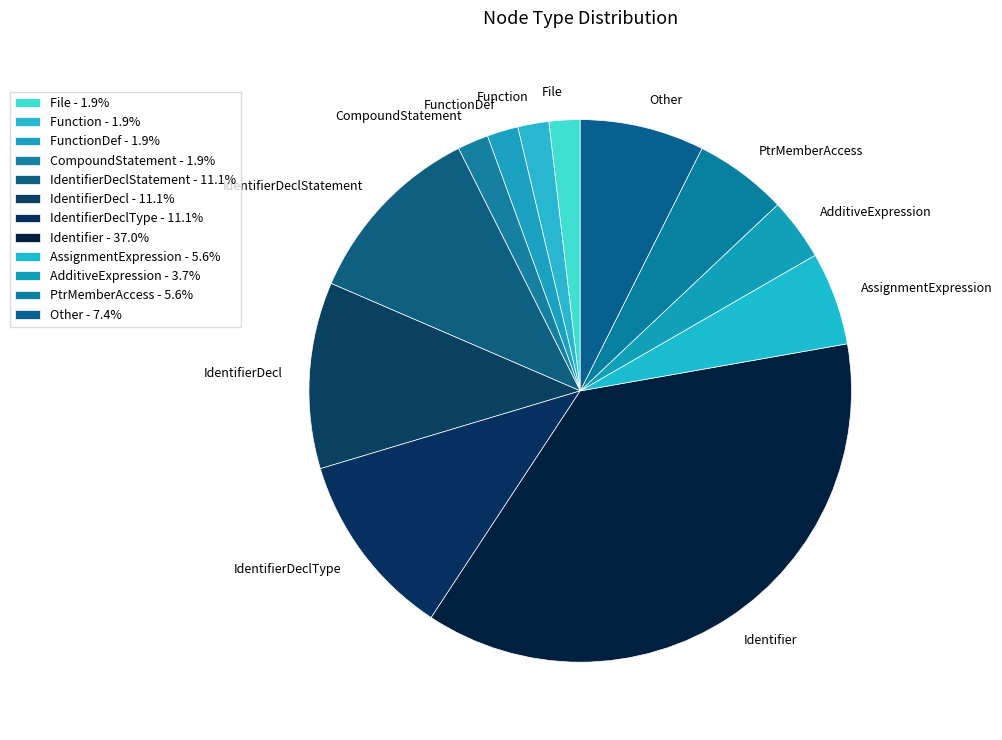

How many slices are in this pie chart?

12